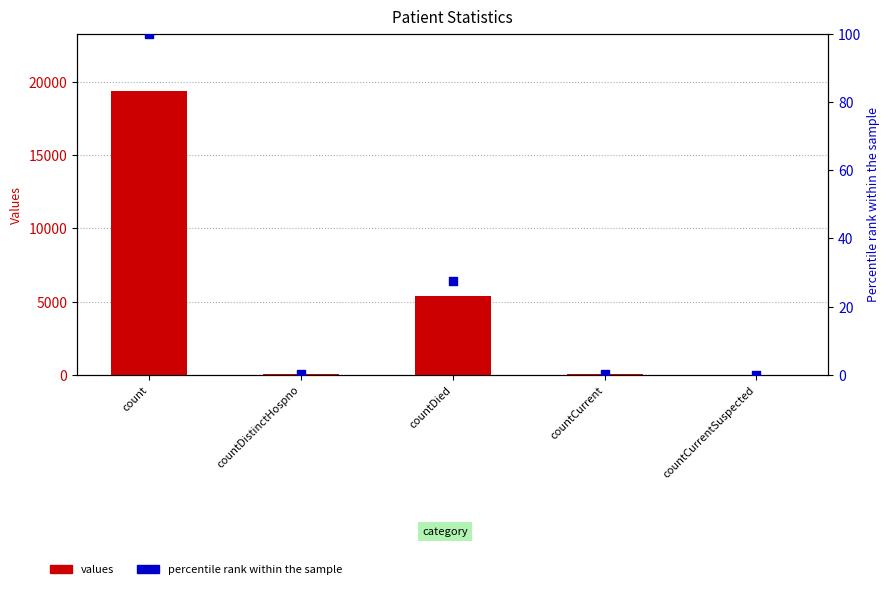

At which category is the sum across all series the highest?

count